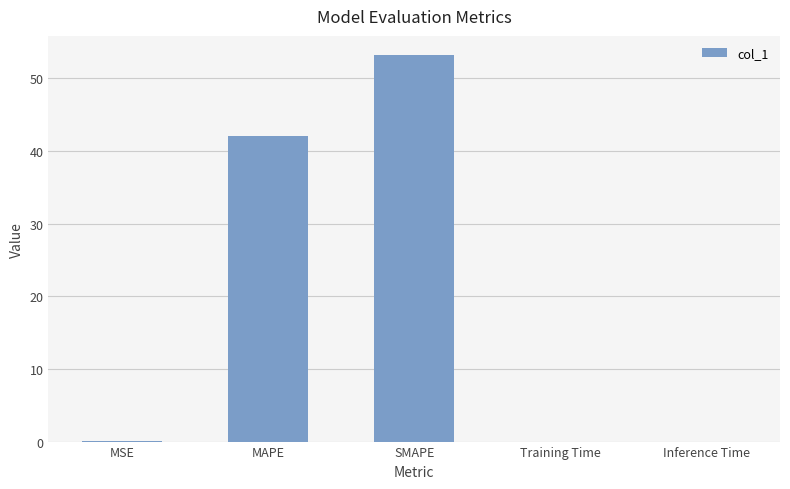

Which category has the highest value across all series?

SMAPE